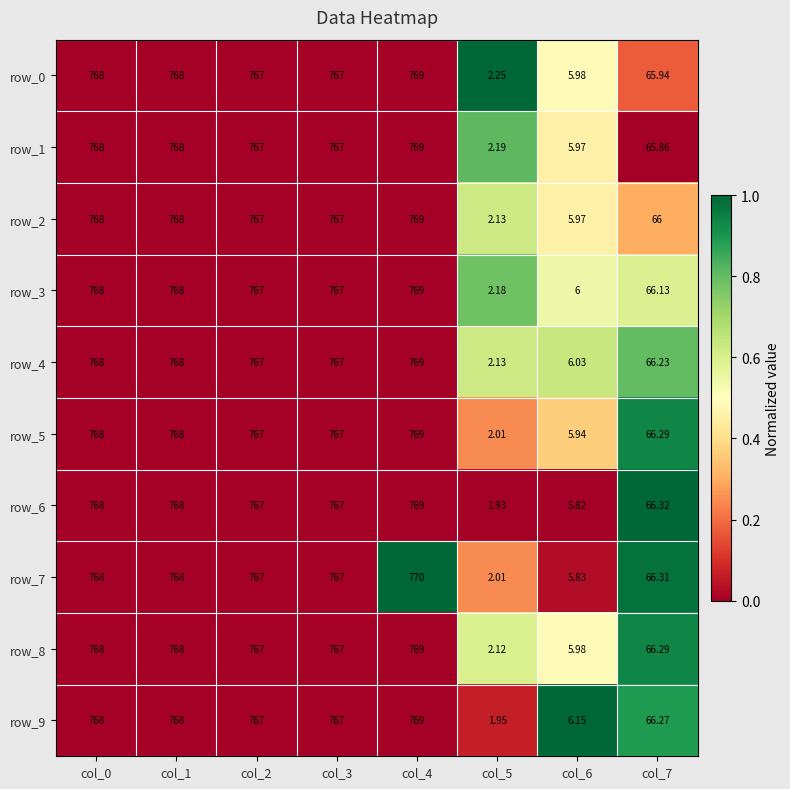

What is the average value of the row_8 series?

489.2